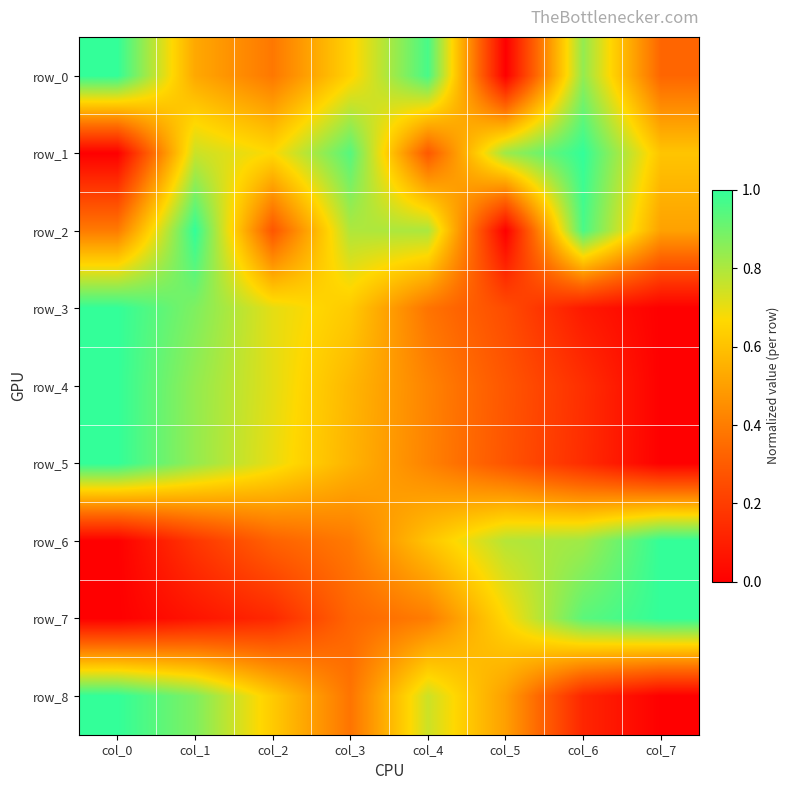

Reading right to left, what are all the values shown in this chart?

row_0: 0.3	0.8	0.0	1.0	0.6	0.4	0.5	1.0
row_1: 0.6	1.0	0.8	0.3	0.9	0.7	0.8	0.0
row_2: 0.5	1.0	0.0	0.8	0.8	0.3	1.0	0.4
row_3: 0.0	0.1	0.3	0.4	0.6	0.7	0.9	1.0
row_4: 0.0	0.2	0.3	0.4	0.6	0.7	0.8	1.0
row_5: 0.0	0.1	0.3	0.4	0.6	0.7	0.8	1.0
row_6: 1.0	0.8	0.8	0.6	0.4	0.3	0.2	0.0
row_7: 1.0	0.9	0.7	0.4	0.3	0.1	0.1	0.0
row_8: 0.0	0.1	0.5	0.8	0.4	0.6	0.9	1.0